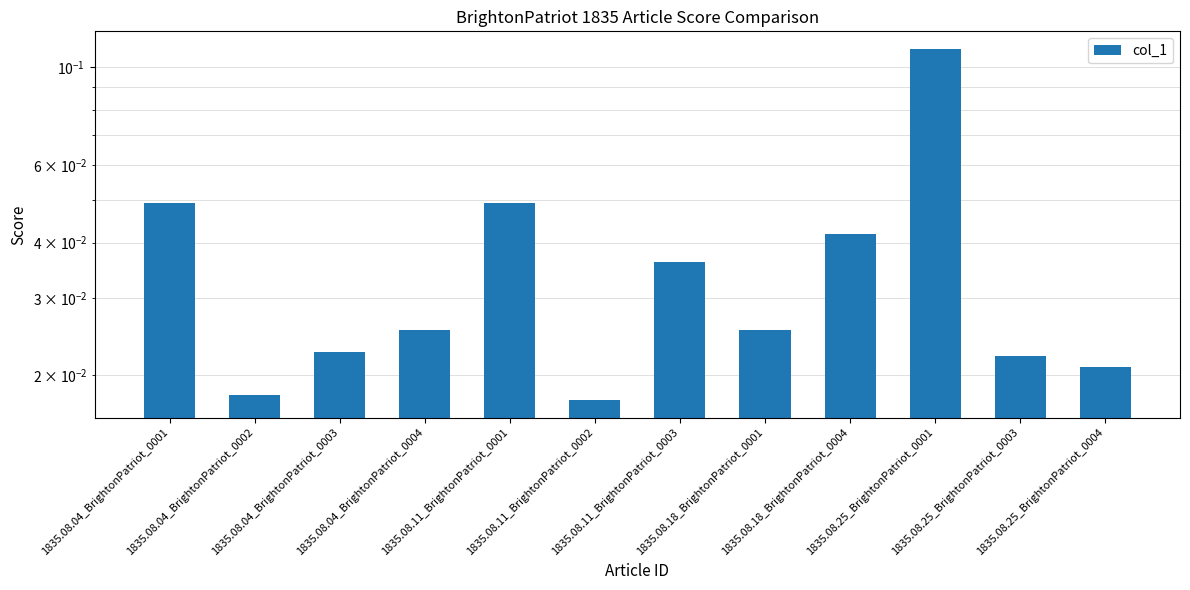

How many values are between 0 and 1?

12